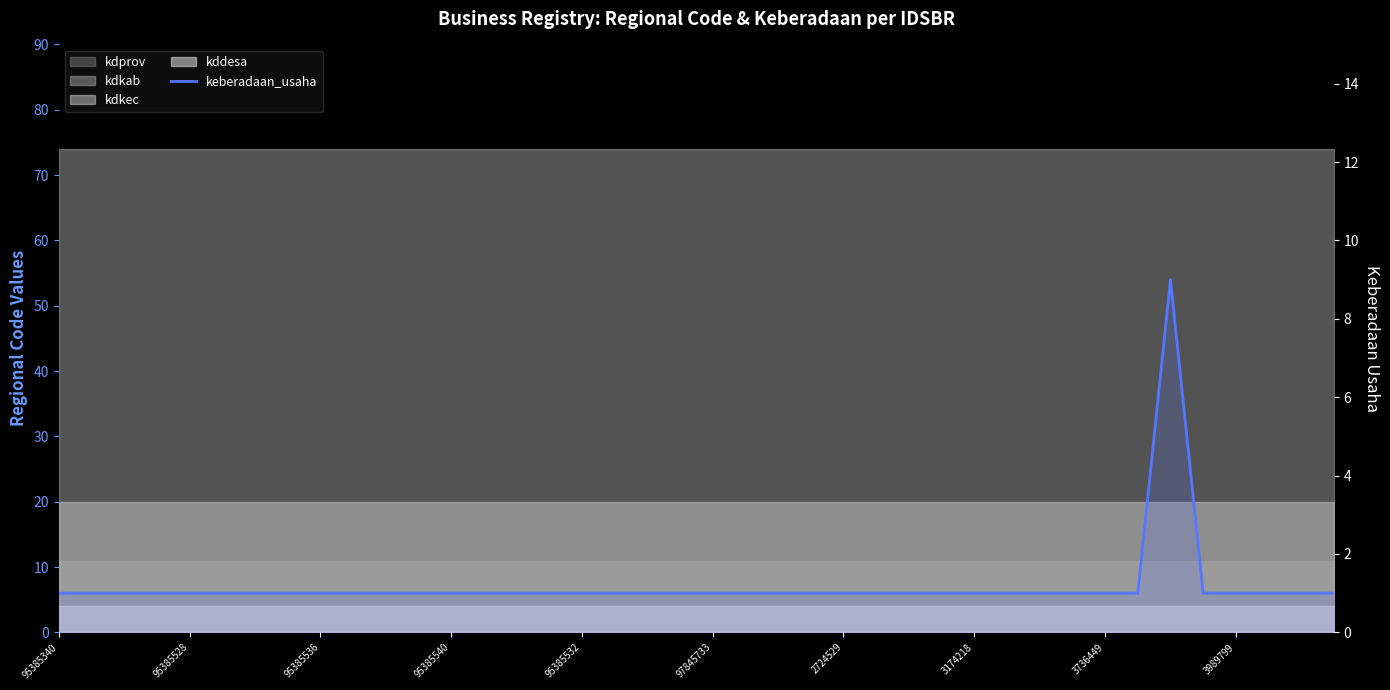

Reading left to right, extract all data points from this chart.

1	1	1	1	1	1	1	1	1	1	1	1	1	1	1	1	1	1	1	1	1	1	1	1	1	1	1	1	1	1	1	1	1	1	9	1	1	1	1	1